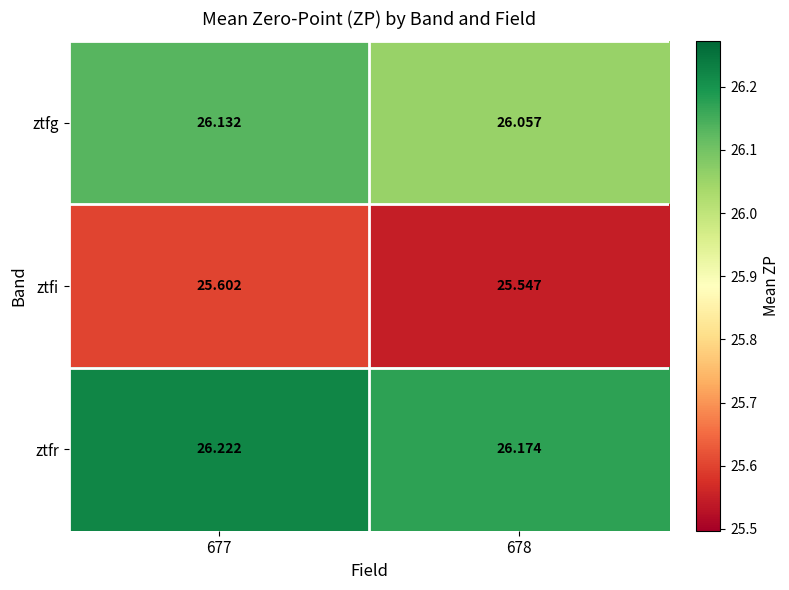

Between 677 and 678, which series saw the biggest shift?

ztfg